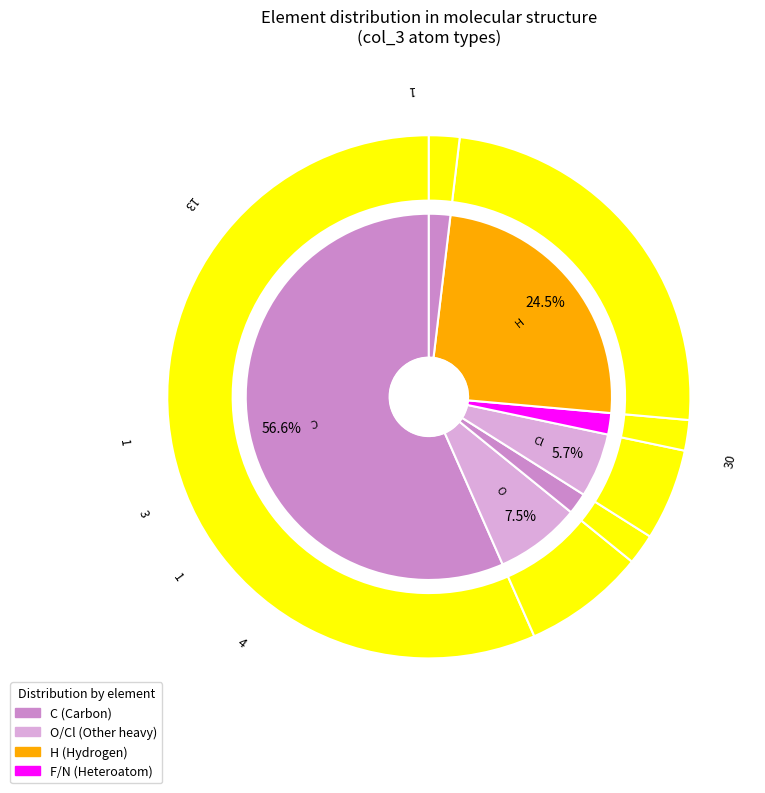

The F slice represents 1% of the pie. True or false?

False